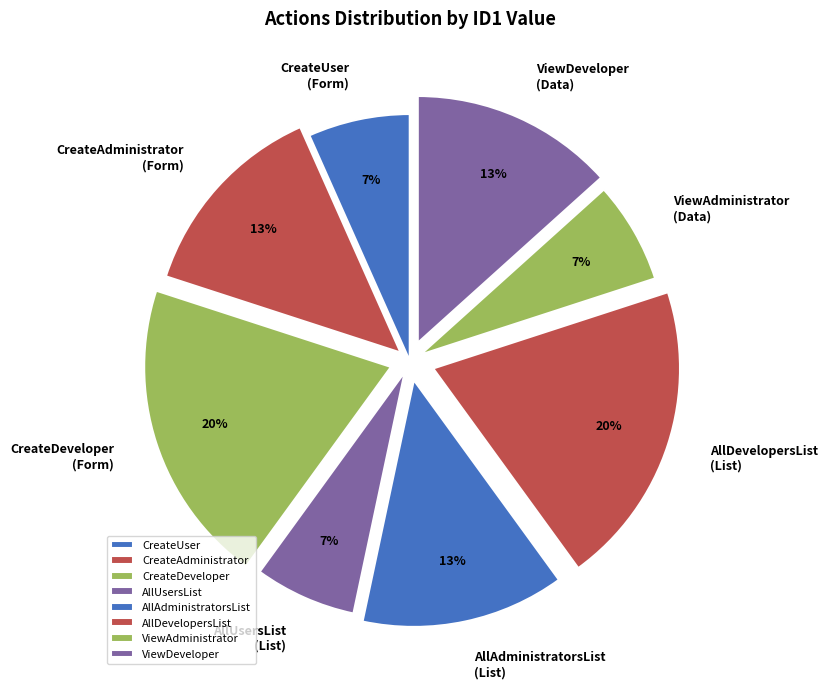

What percentage is the AllUsersList slice, to the nearest percent?

7%